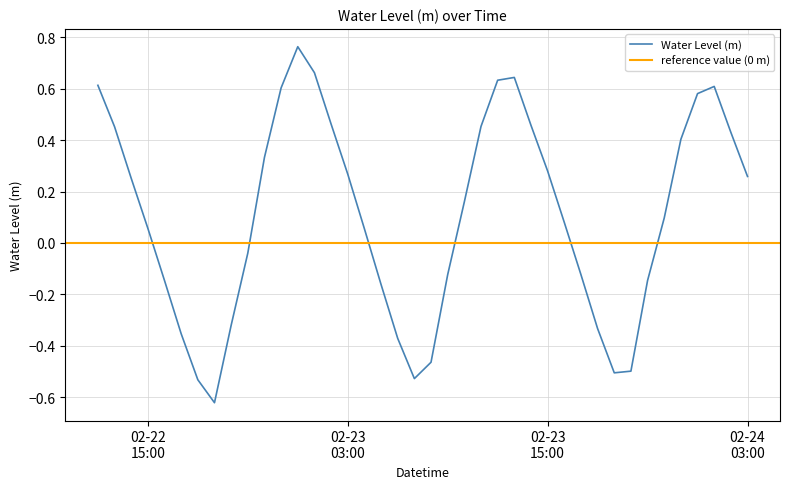

How many interior local valleys (lower than both neighbors) does the data have?

3